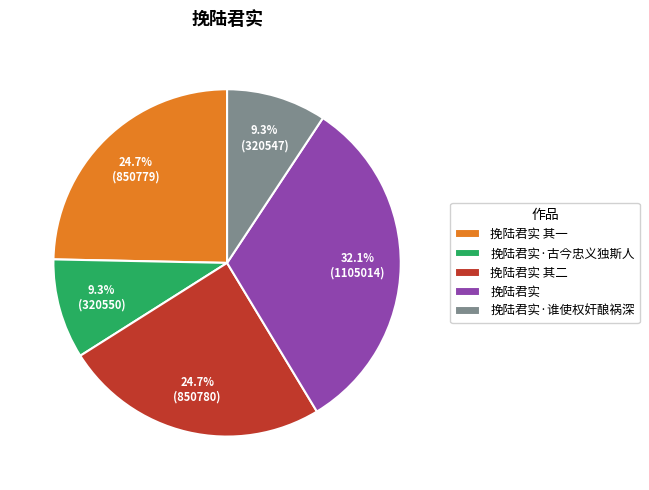

How much of the chart is everything except 挽陆君实·谁使权奸酿祸深?

90.7%